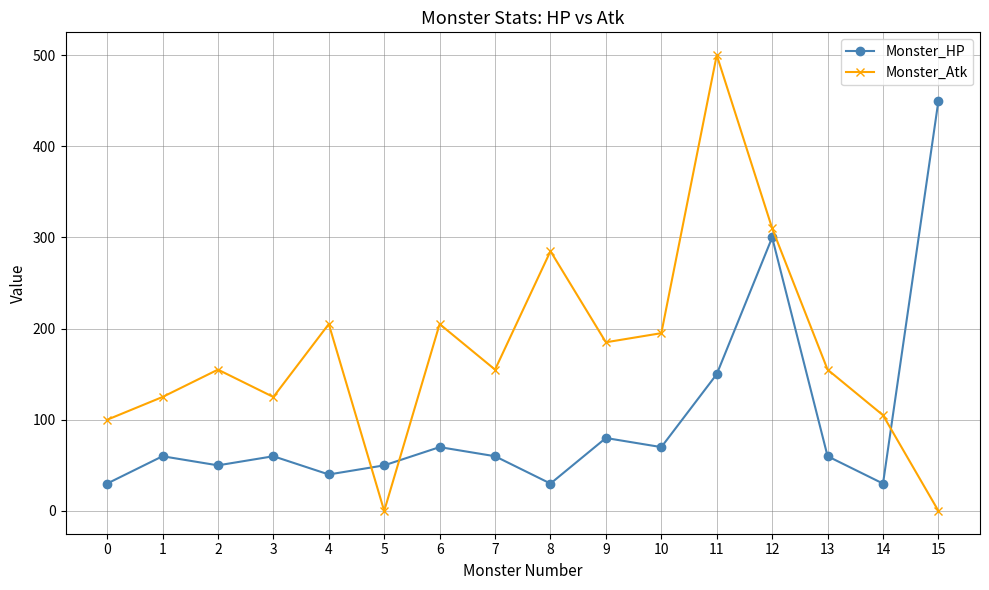

Is it true that Monster_HP equals 79 at 3?

False